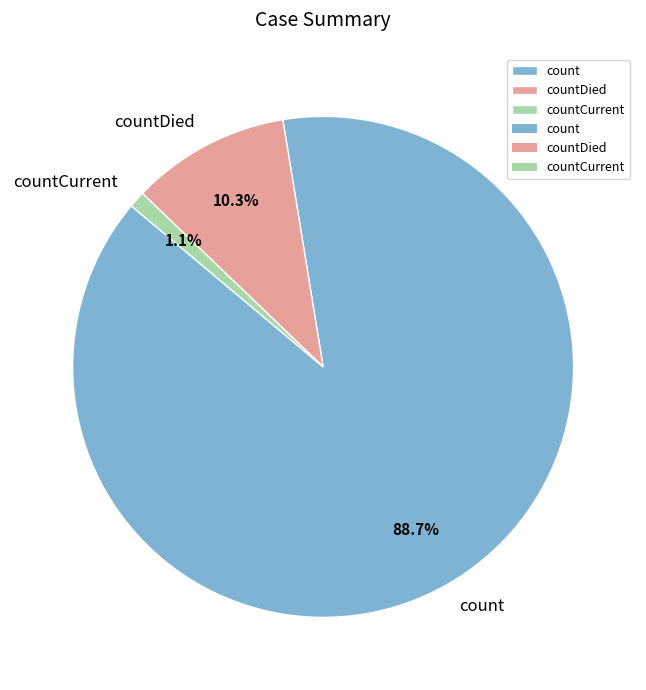

To the nearest percent, what percentage of the pie is countDied?

10%